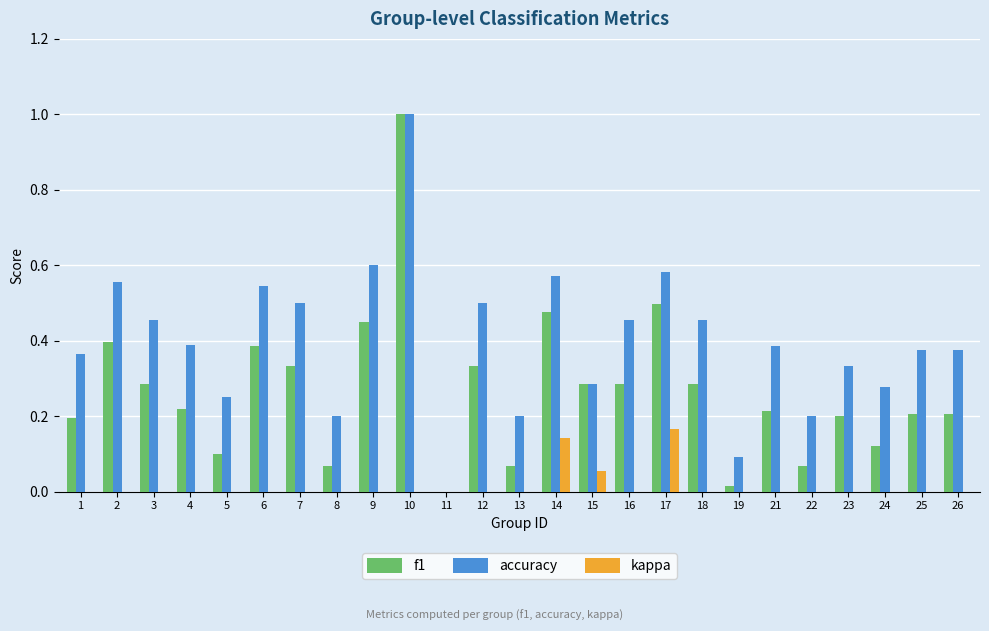

What is the difference between the highest and lowest values at 2?

0.6